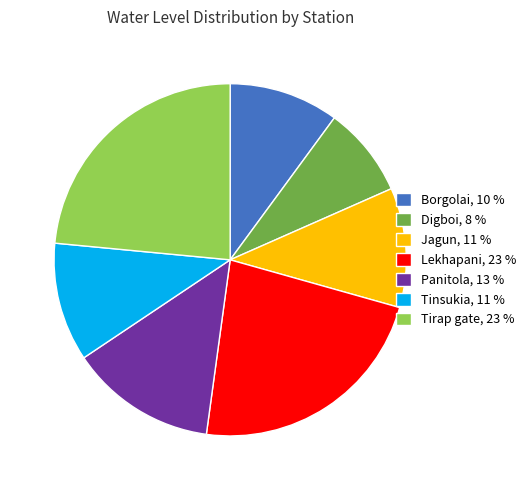

True or false: Jagun accounts for 22% of the total.

False